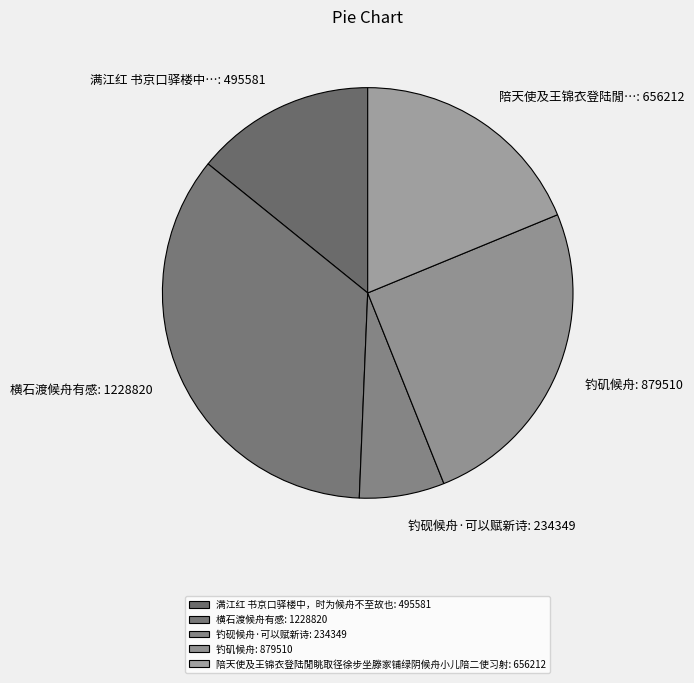

Rank the categories by value from highest to lowest.

横石渡候舟有感, 钓矶候舟, 陪天使及王锦衣登陆閒眺取径徐步坐滕家铺绿阴候舟小儿陪二使习射, 满江红 书京口驿楼中，时为候舟不至故也, 钓砚候舟·可以赋新诗